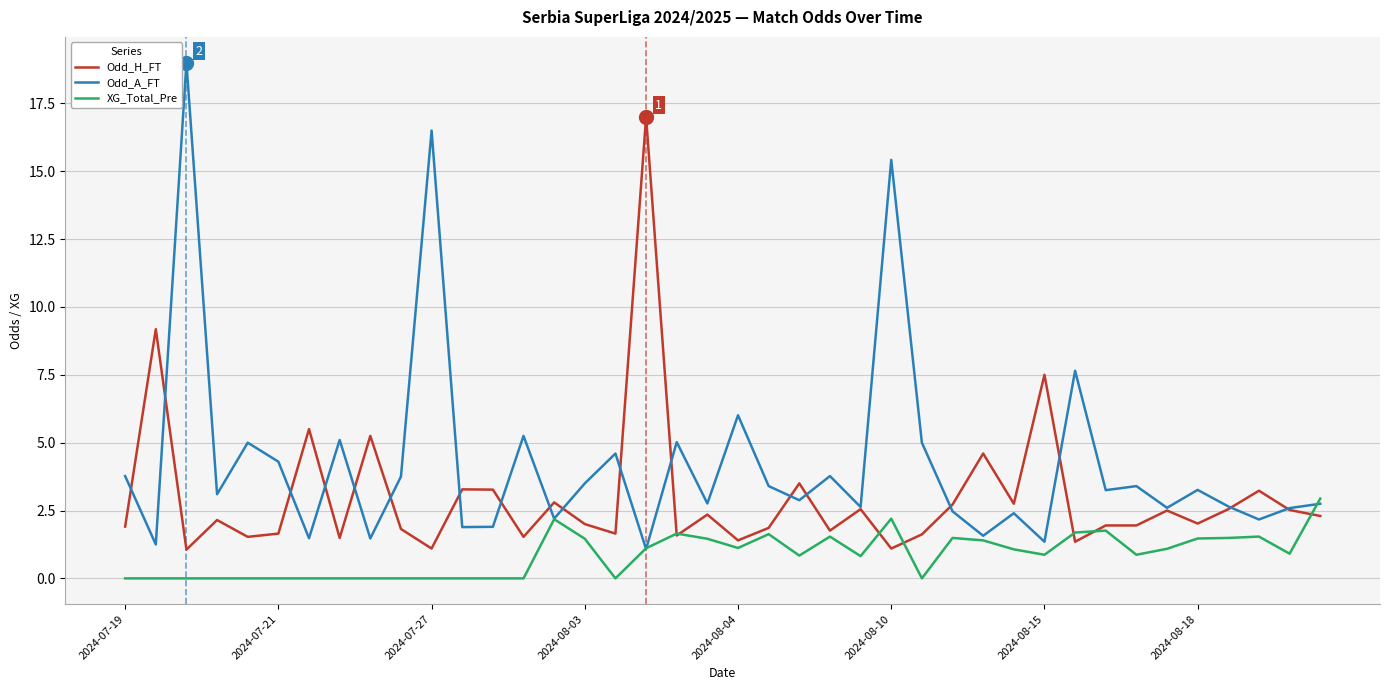

List the series in order of their peak value, highest first.

Odd_A_FT, Odd_H_FT, XG_Total_Pre